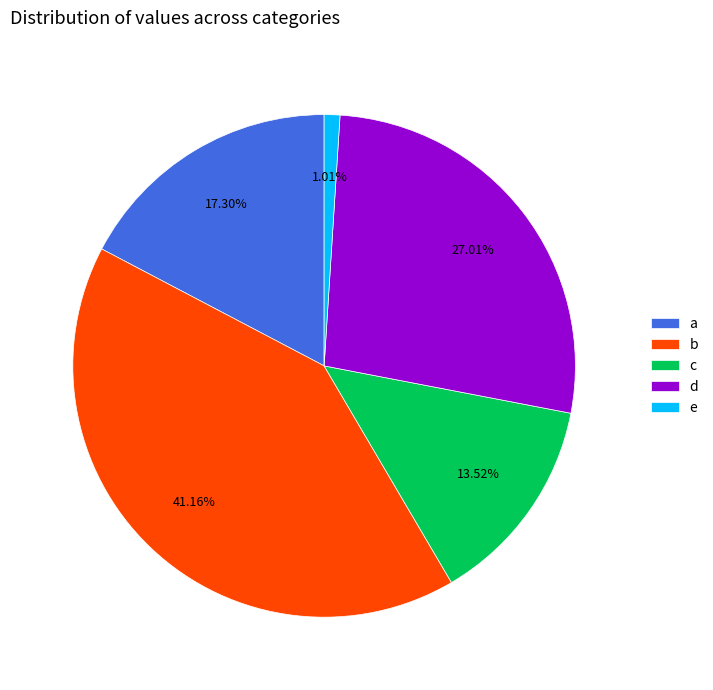

Rank the categories by value from lowest to highest.

e, c, a, d, b